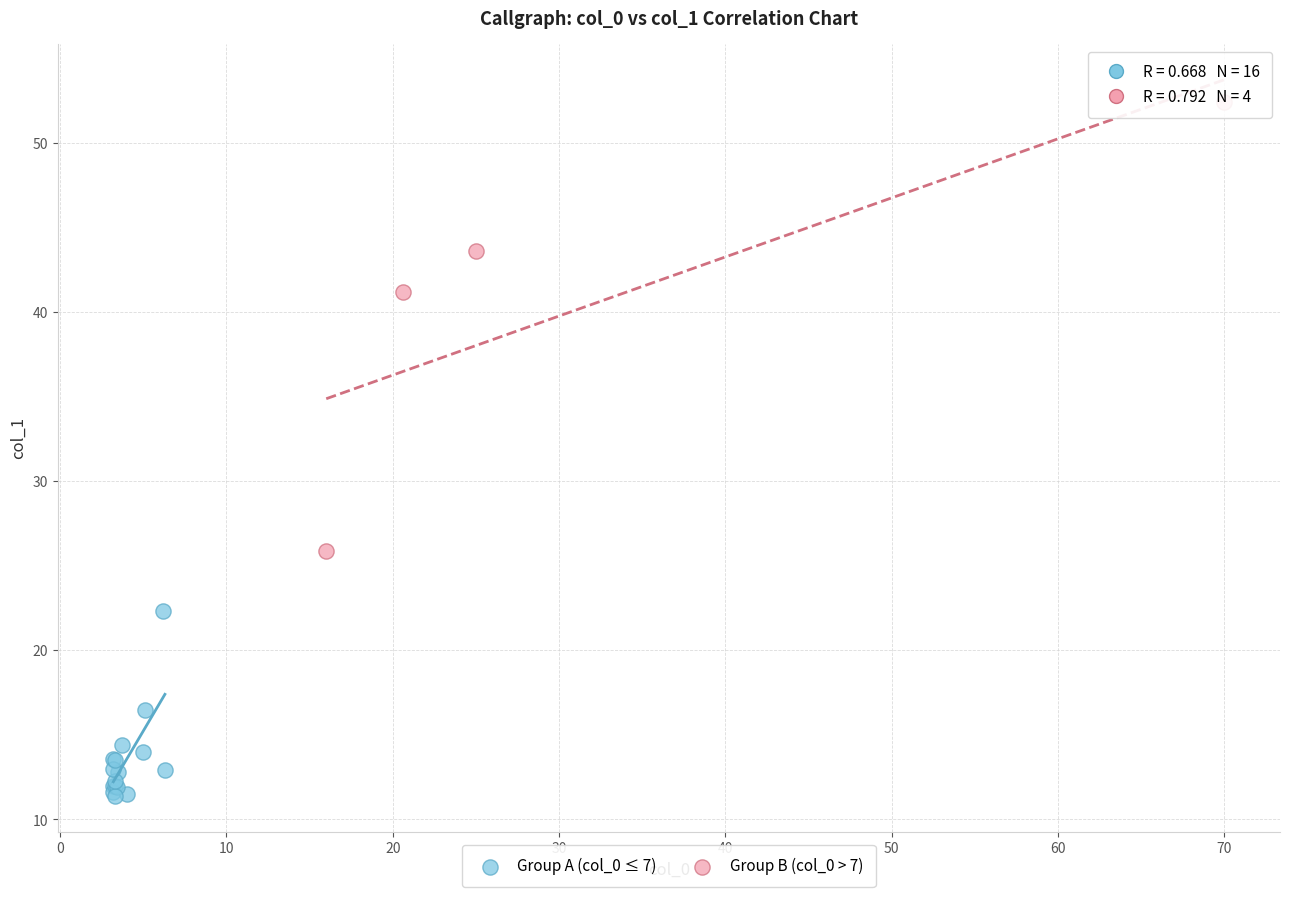

Which series has the largest Y range (max minus min)?

Group B (col_0 > 7)